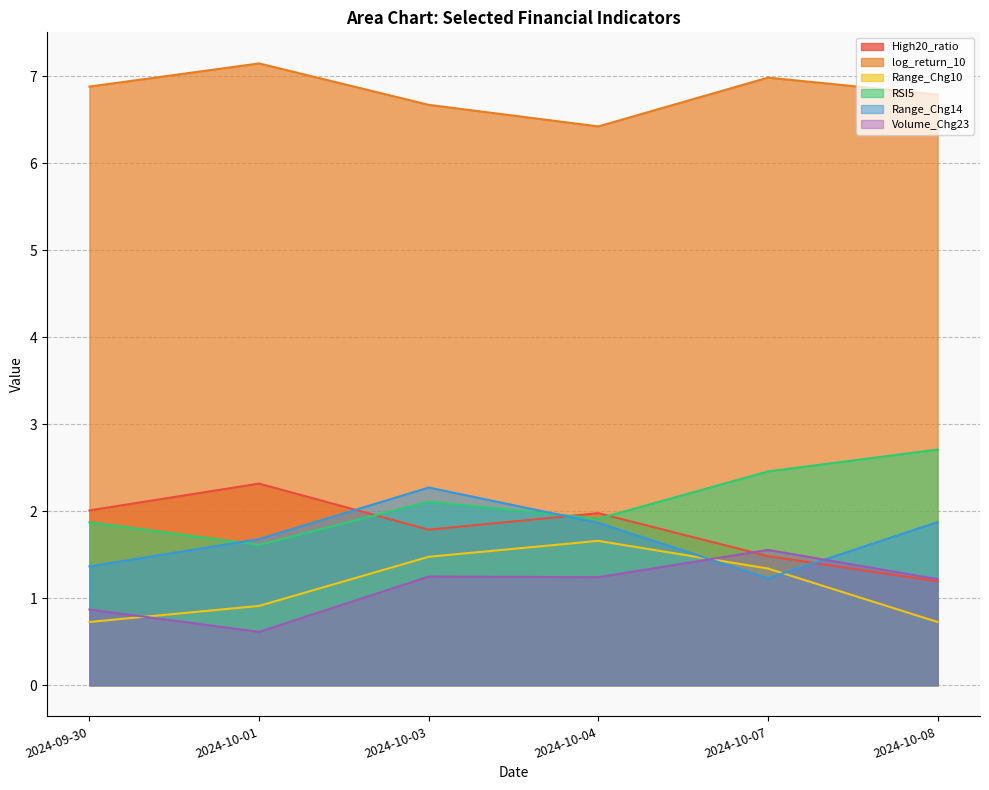

What is the sum of all Range_Chg10 values?

6.8